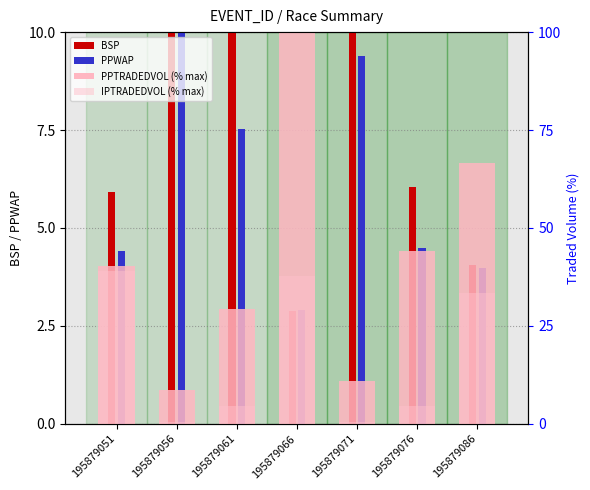

Rank the categories by BSP value from highest to lowest.

195879056, 195879071, 195879061, 195879076, 195879051, 195879086, 195879066